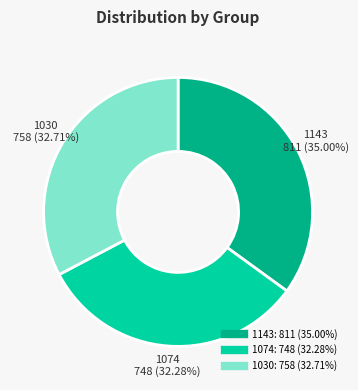

Is 1143 the majority of the pie?

No